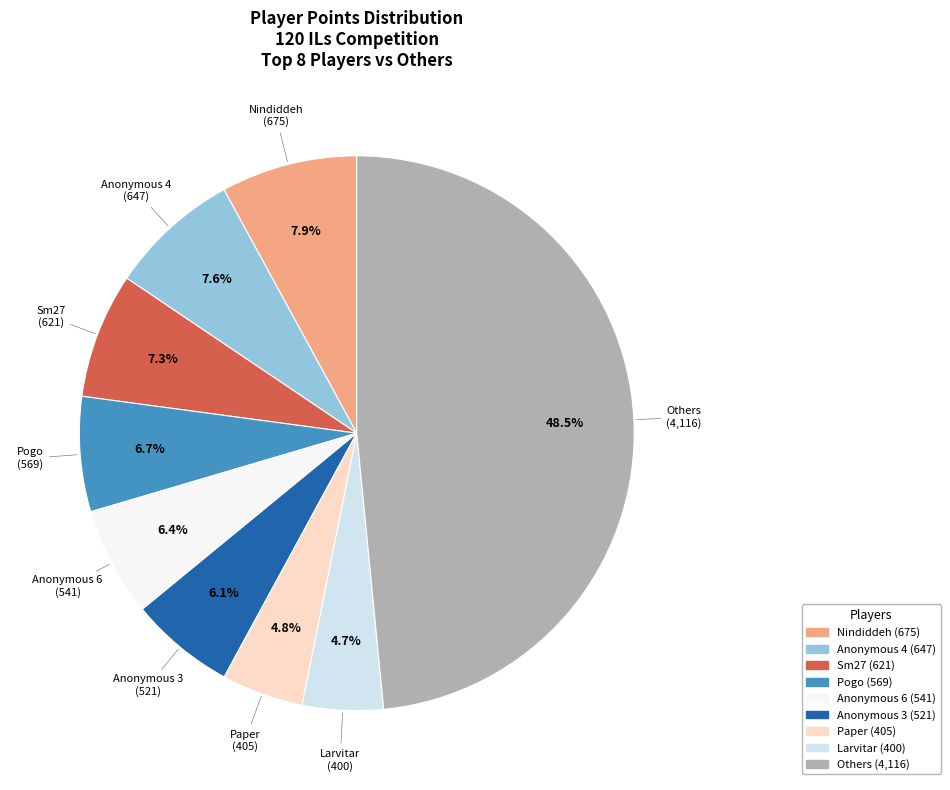

Does any single category account for the majority?

No